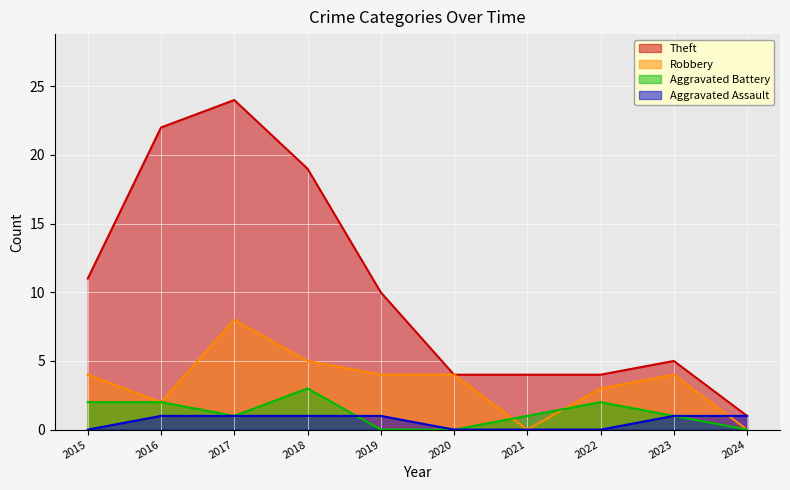

Where is Aggravated Assault nearest to the value 0?

2015